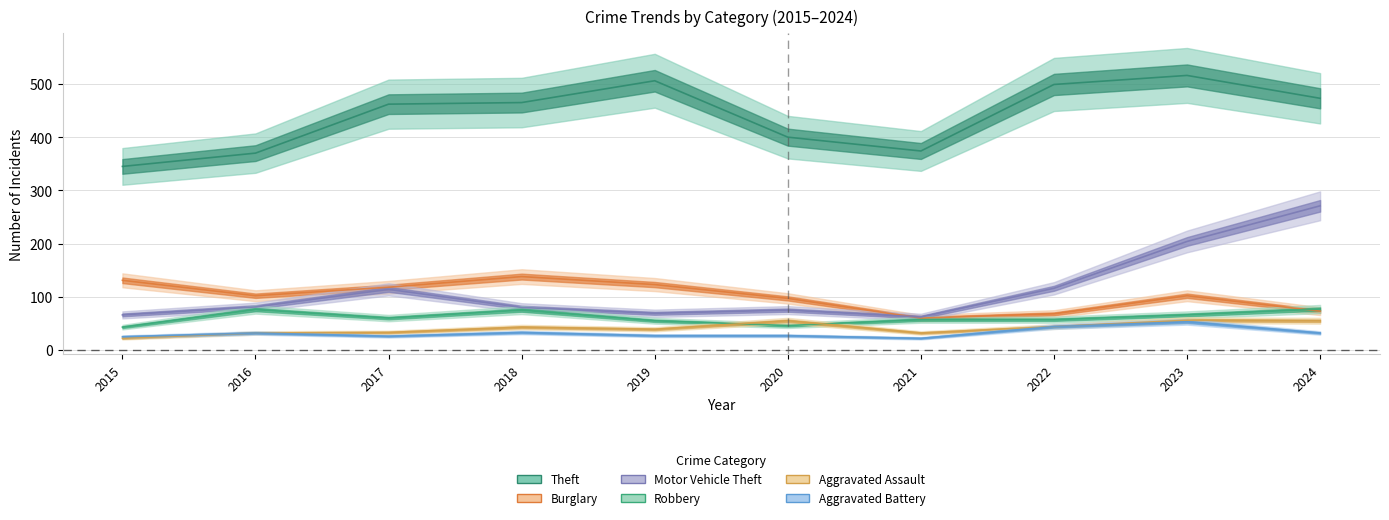

At 2021, list the series in order from smallest to largest.

Aggravated Battery, Aggravated Assault, Robbery, Burglary, Motor Vehicle Theft, Theft